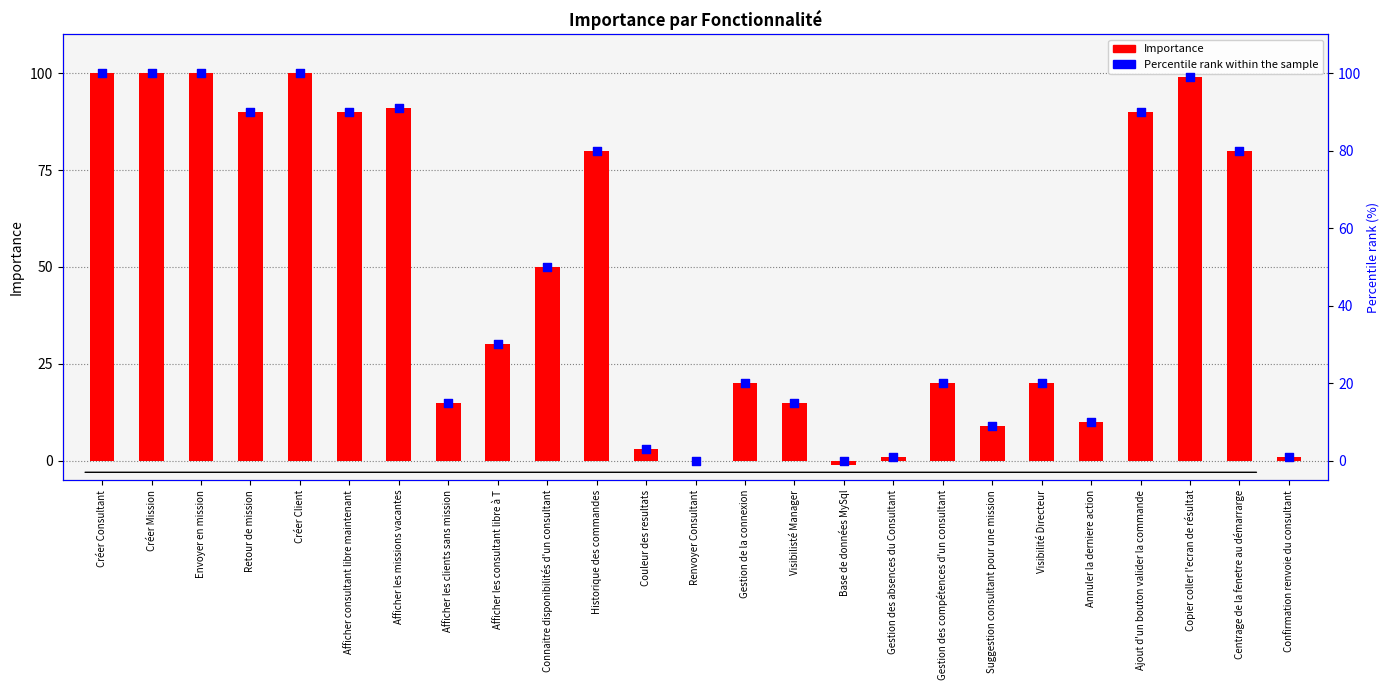

What are all the series names shown in the legend?

Importance, Percentile rank